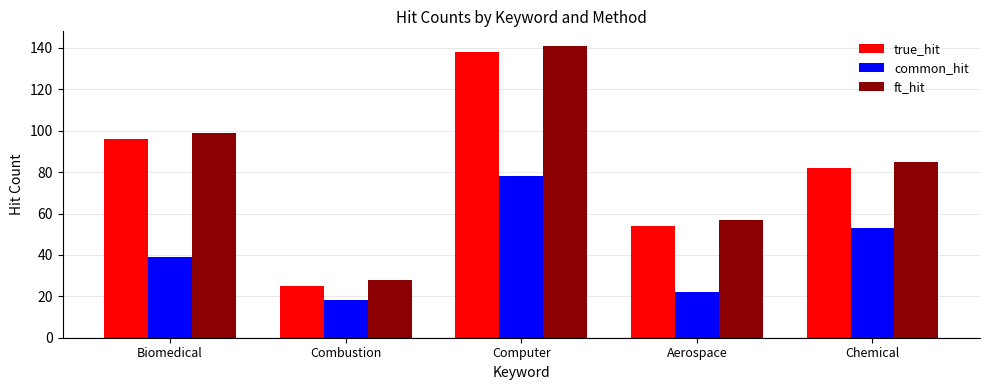

Rank the categories by common_hit value from highest to lowest.

Computer, Chemical, Biomedical, Aerospace, Combustion